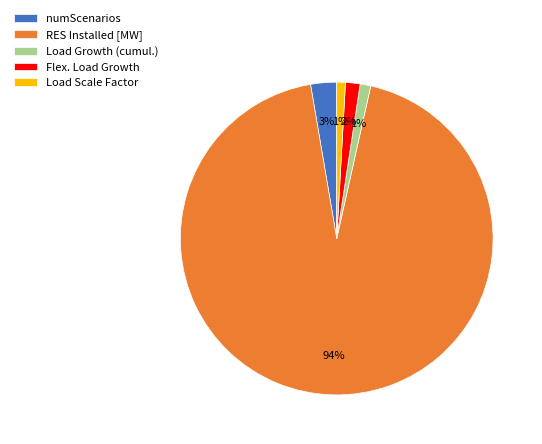

The Flex. Load Growth slice represents 2% of the pie. True or false?

True